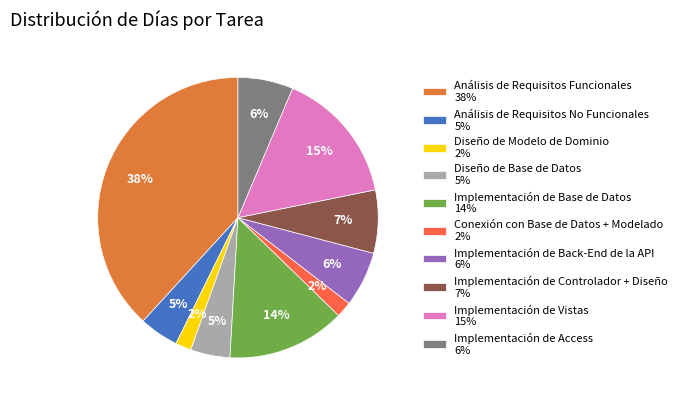

The Análisis de Requisitos Funcionales slice represents 38% of the pie. True or false?

True